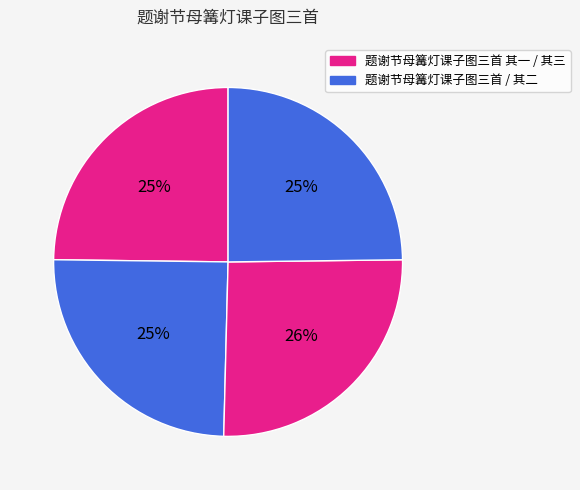

Count the number of slices in the pie.

4